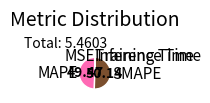

Combined, do MAPE and SMAPE account for over 50%?

Yes